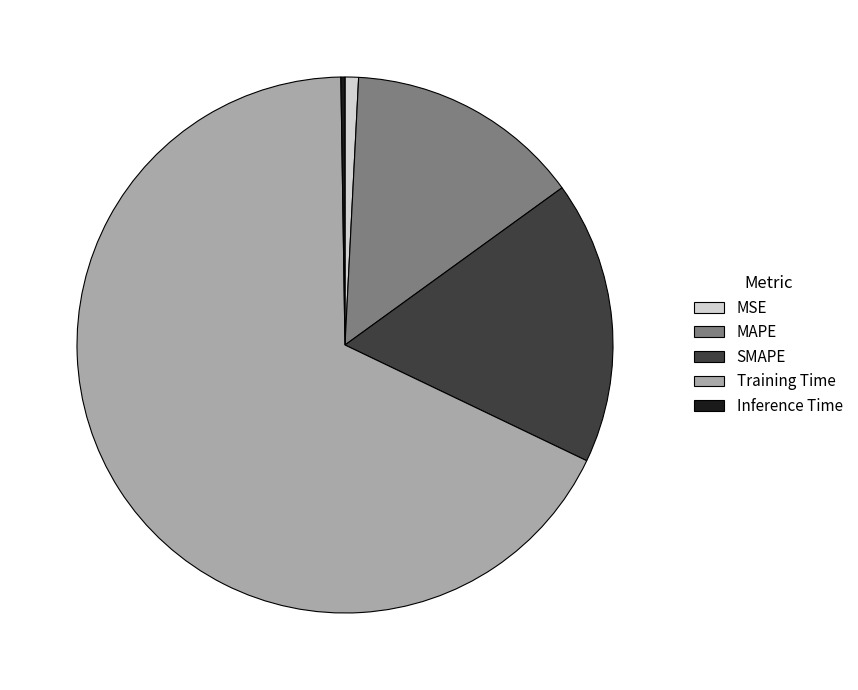

What is the largest slice in the pie chart?

Training Time